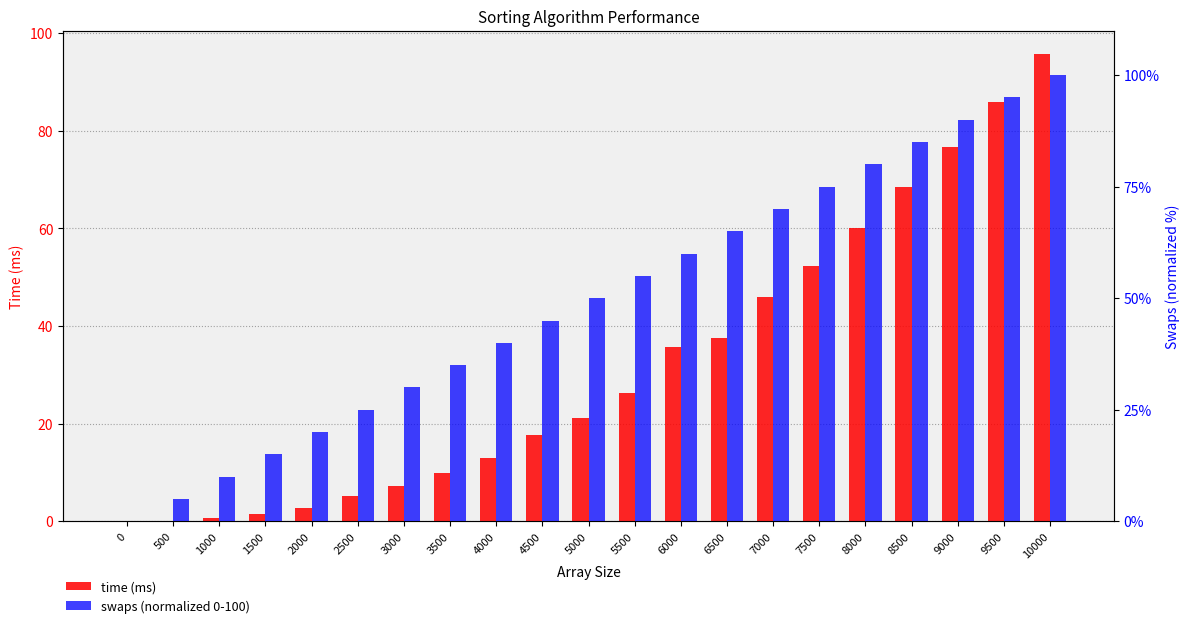

List the labels in order of swaps (normalized 0-100) value, largest first.

10000, 9500, 9000, 8500, 8000, 7500, 7000, 6500, 6000, 5500, 5000, 4500, 4000, 3500, 3000, 2500, 2000, 1500, 1000, 500, 0